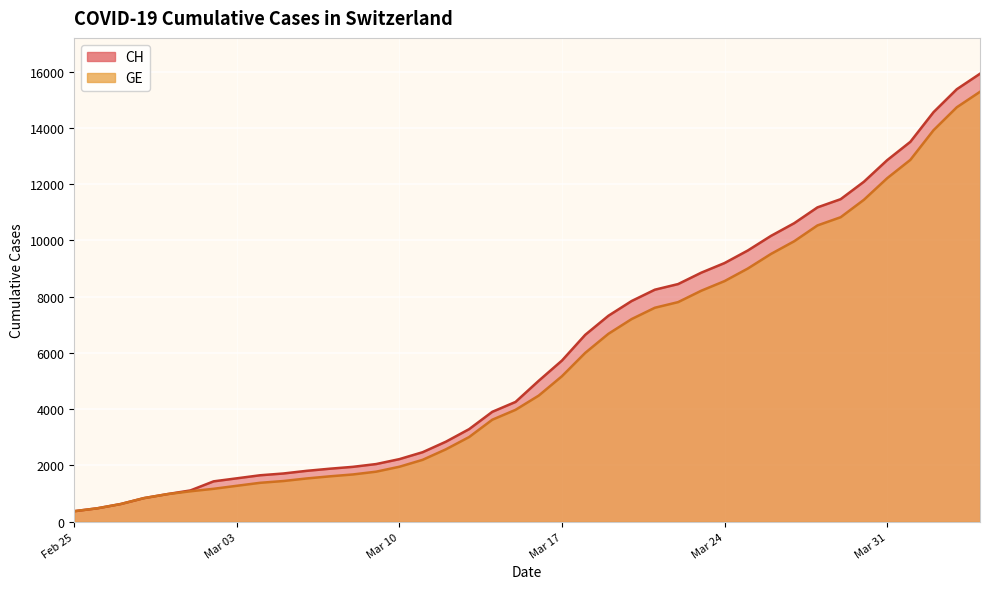

How many lines are shown in the chart?

2